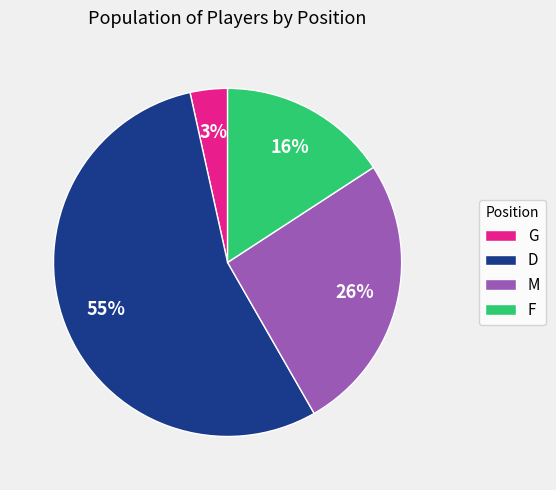

Which slice is the largest?

D